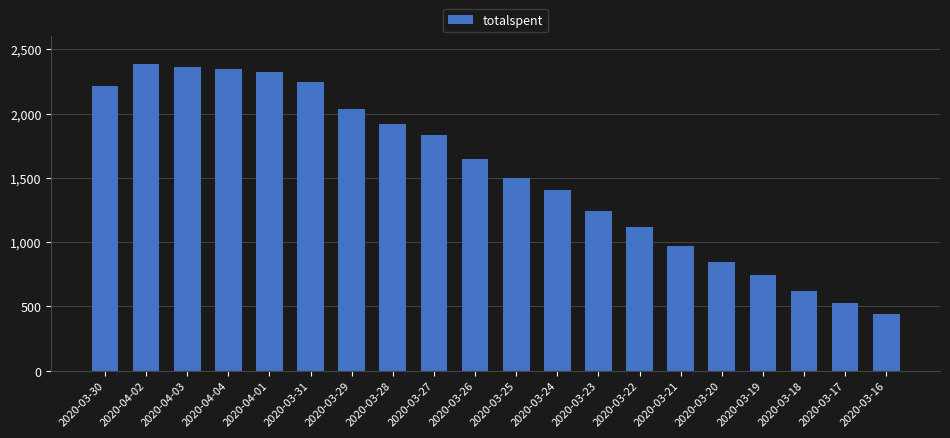

Which category has the highest value across all series?

2020-04-02